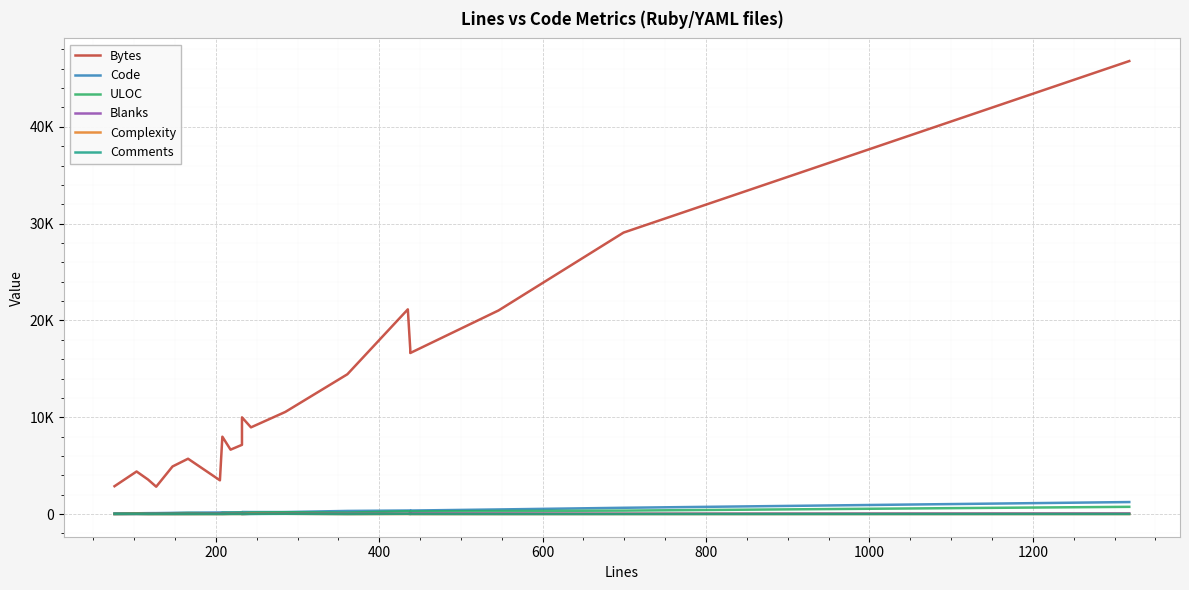

Which series has the largest total across all categories?

Bytes